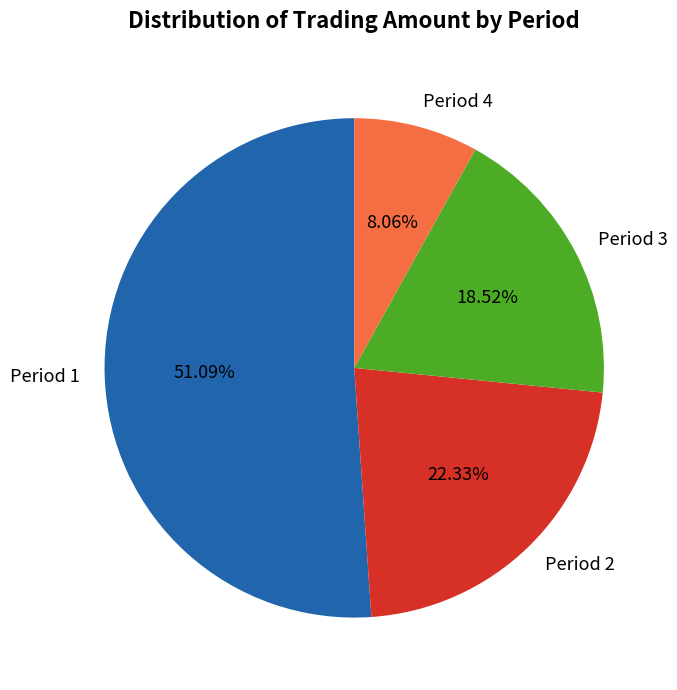

Combined, do Period 4 and Period 1 account for over 50%?

Yes